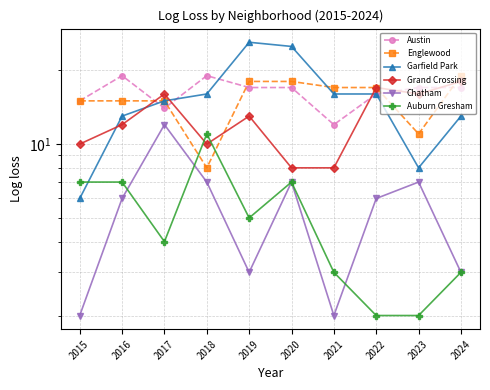

What is the difference between the maximum and minimum values in the Austin series?

7